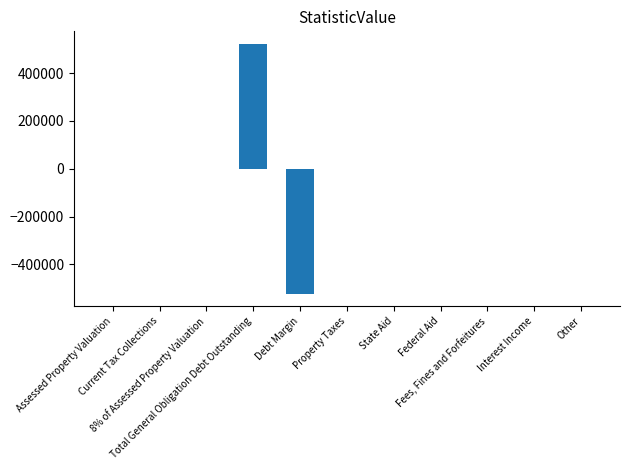

Are the bars grouped side by side (vs. stacked)?

No